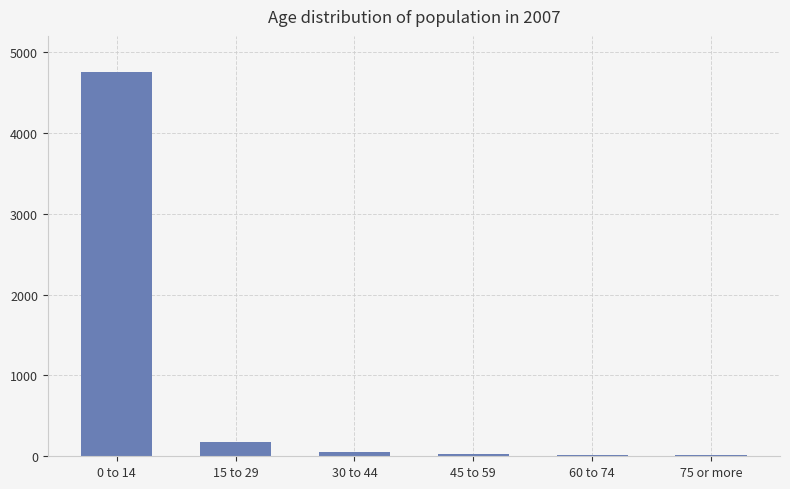

What is the label of the 4th bar from the left?

45 to 59